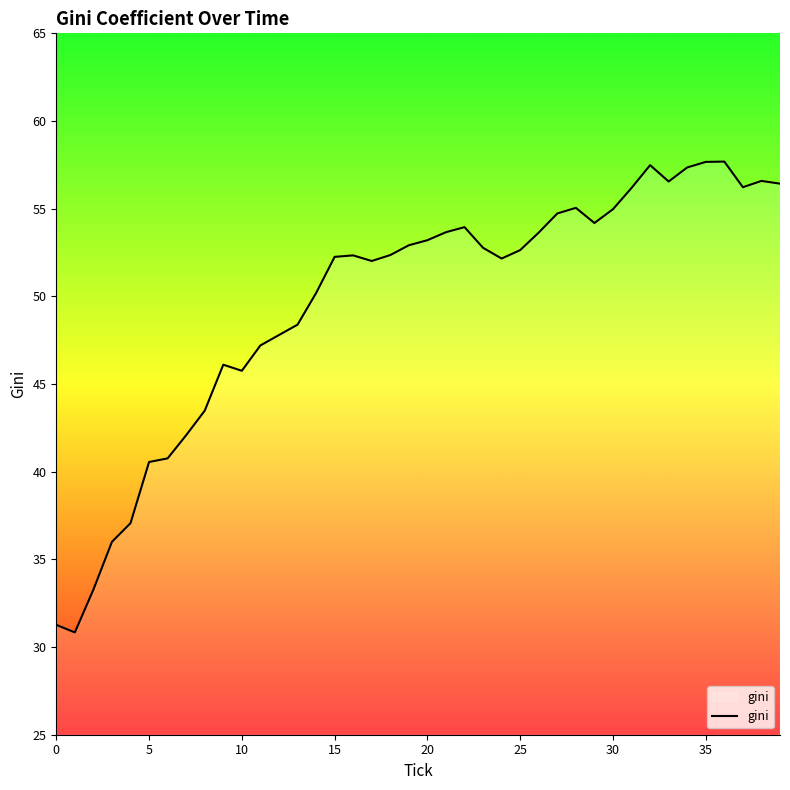

True or false: there are more than 0 points higher than both neighbors.

True